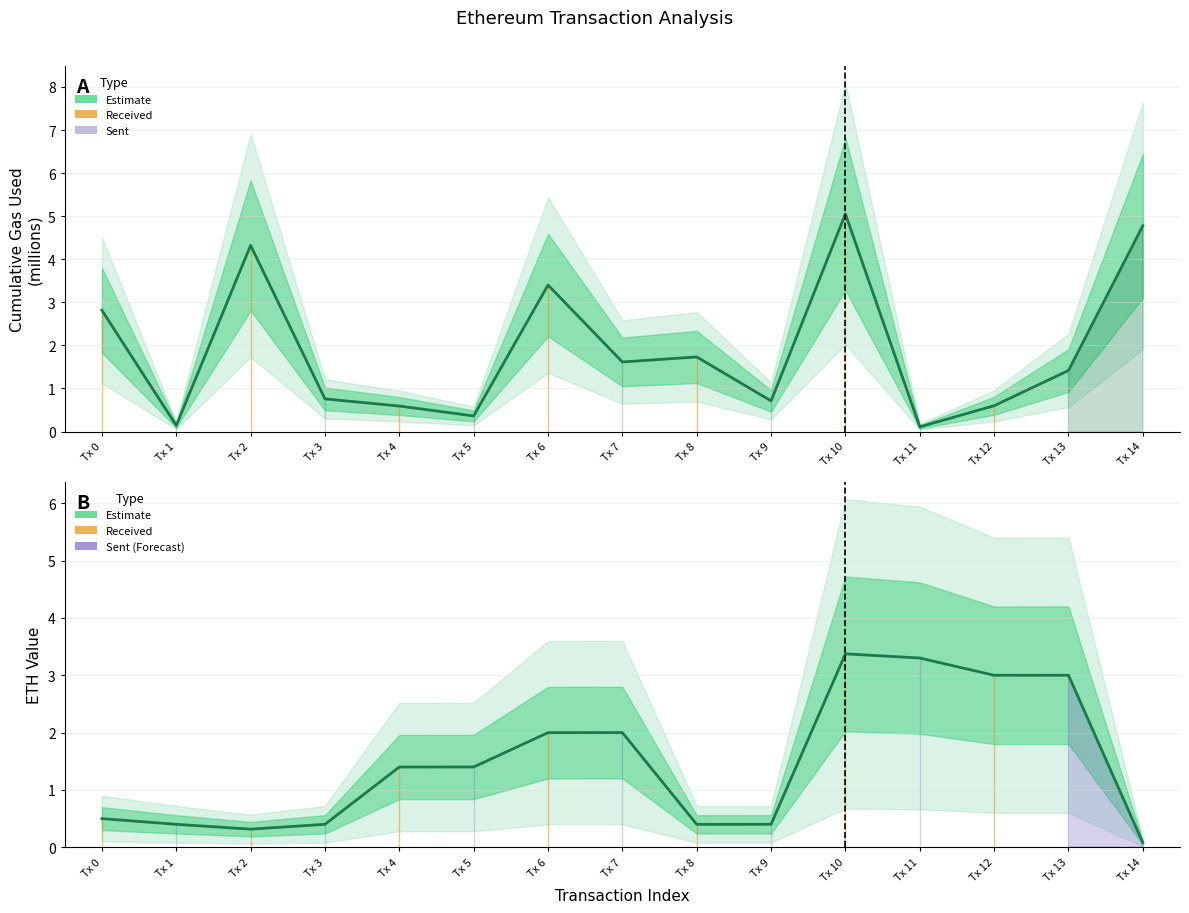

At which category does Estimate (ETH value) reach its first local peak?

Tx 7